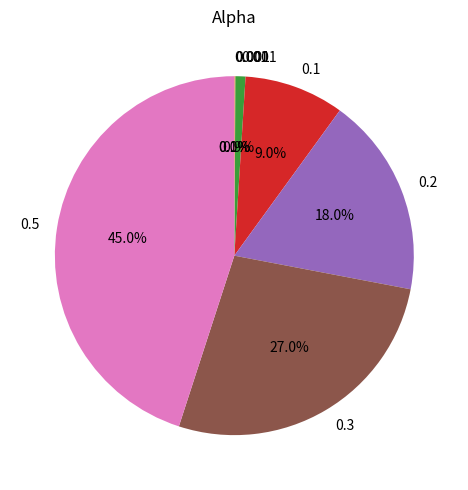

How much of the chart is everything except 0.3?

73.0%